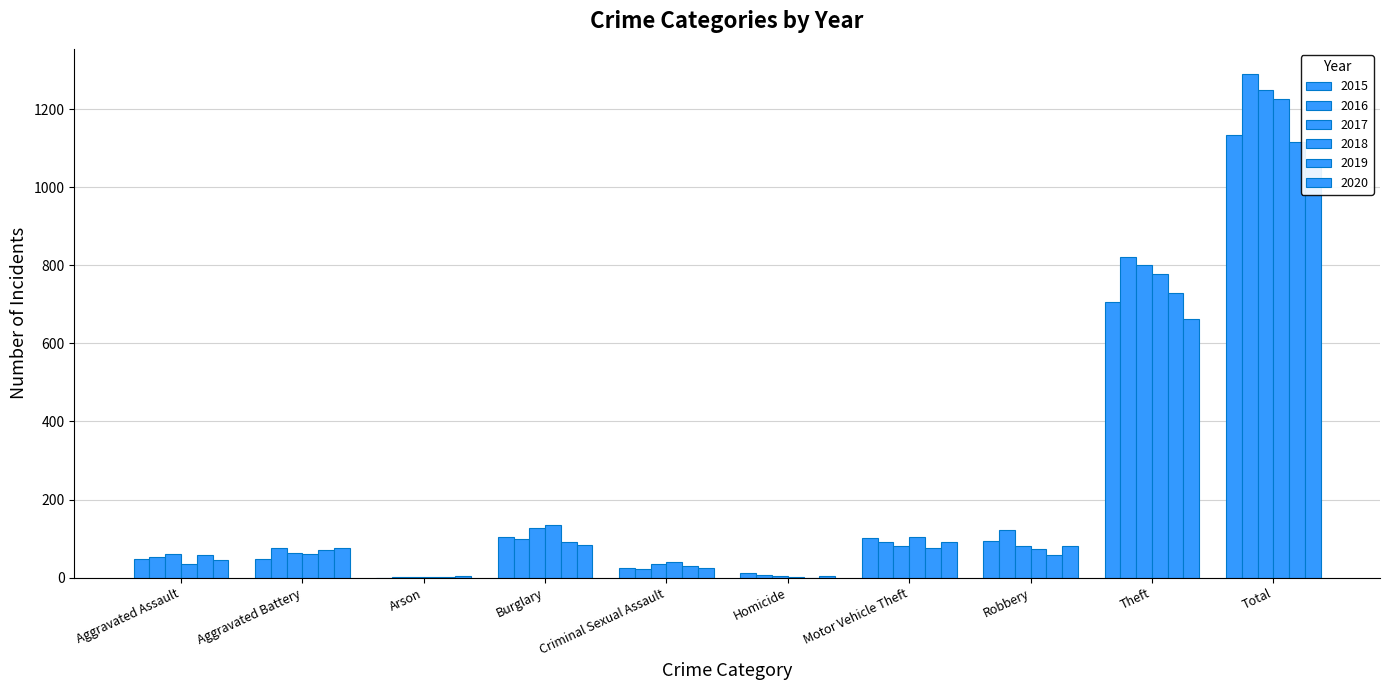

Count the number of categories in the chart.

10